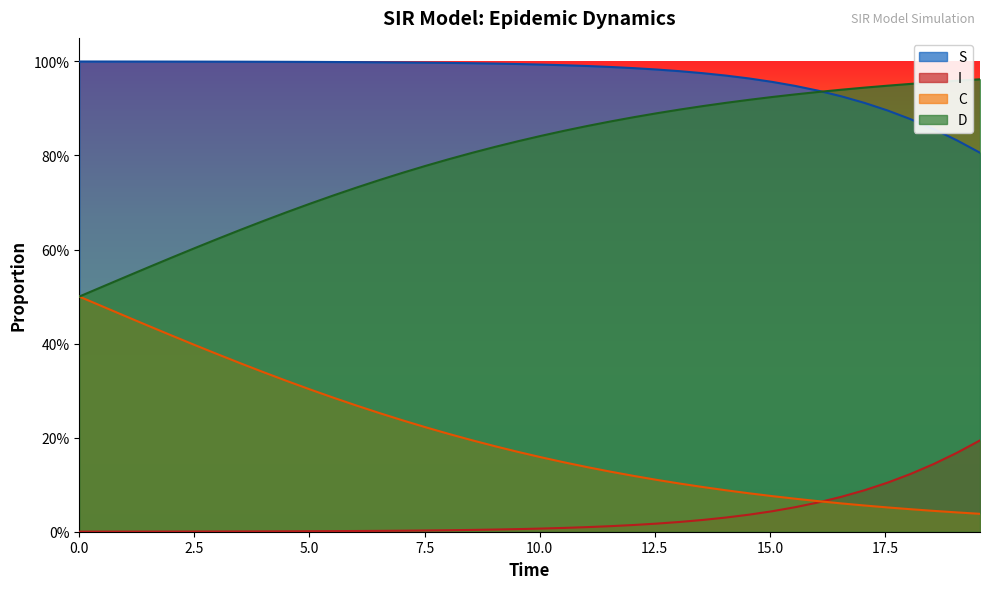

True or false: D and C cross at least once.

False